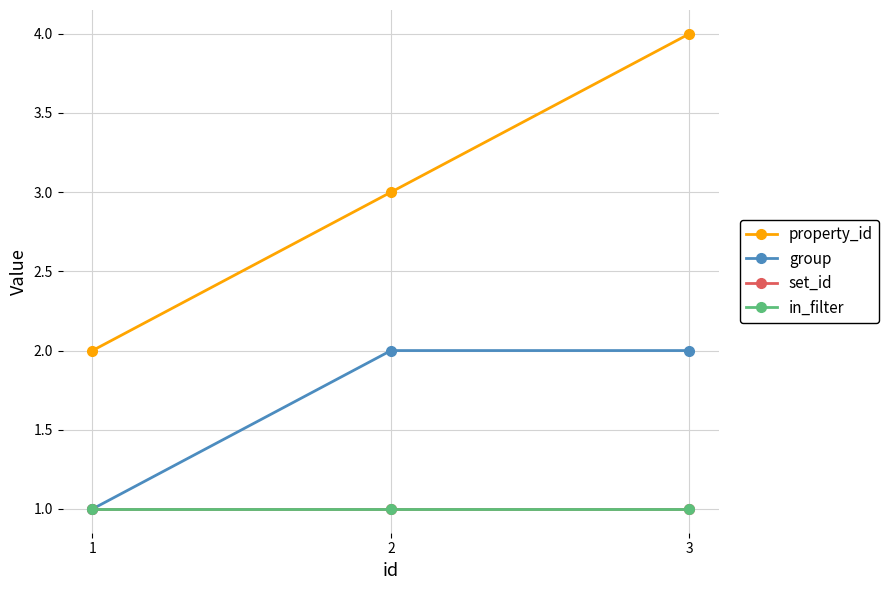

Is it true that set_id equals 1 at 2?

False